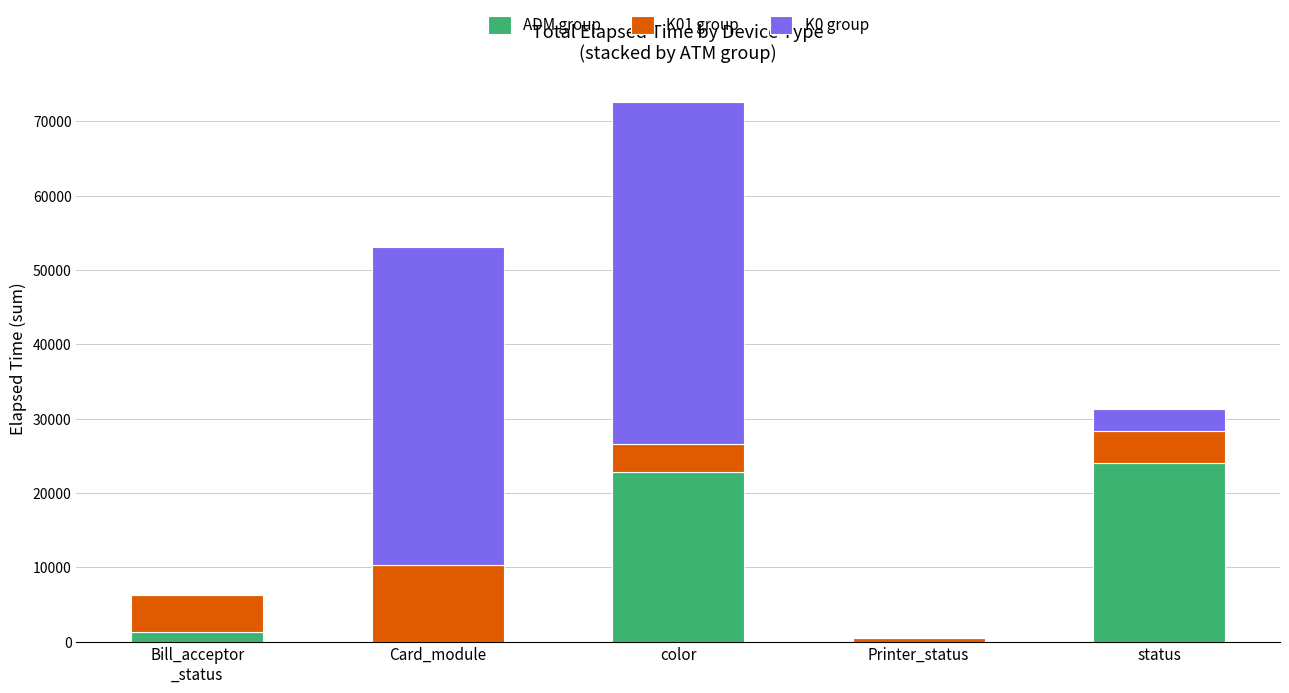

What is the approximate value of ADM group at status?

24032